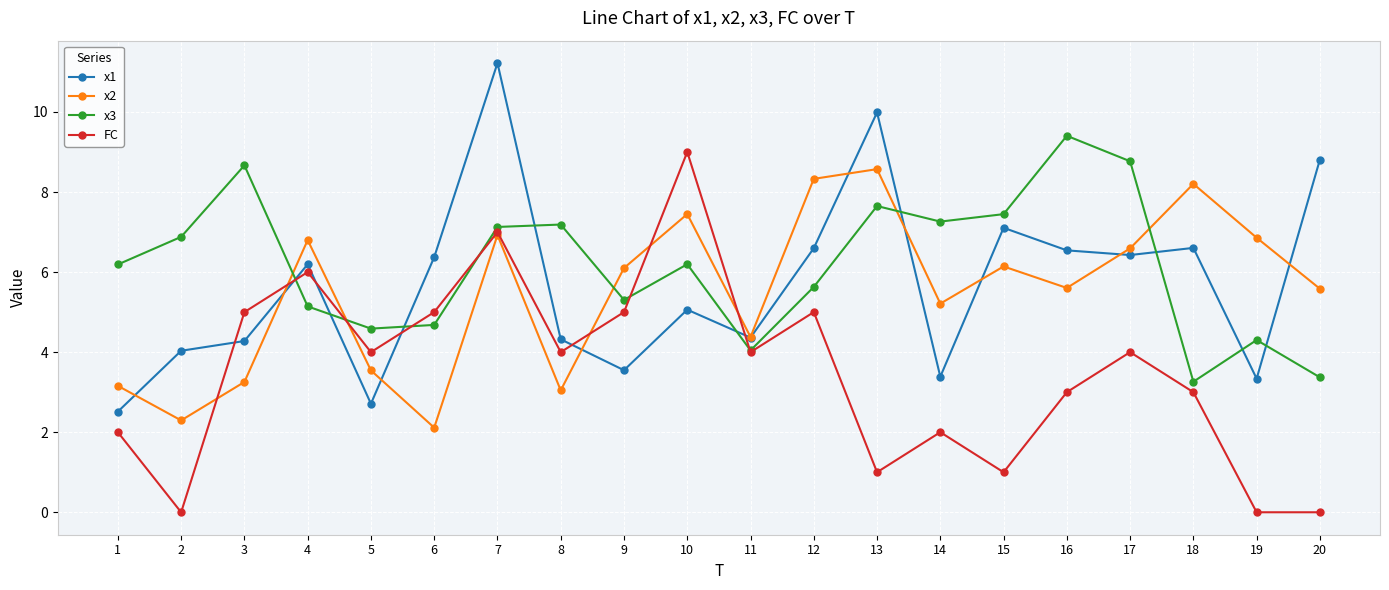

The x1 series shows 2.8 at 8. True or false?

False